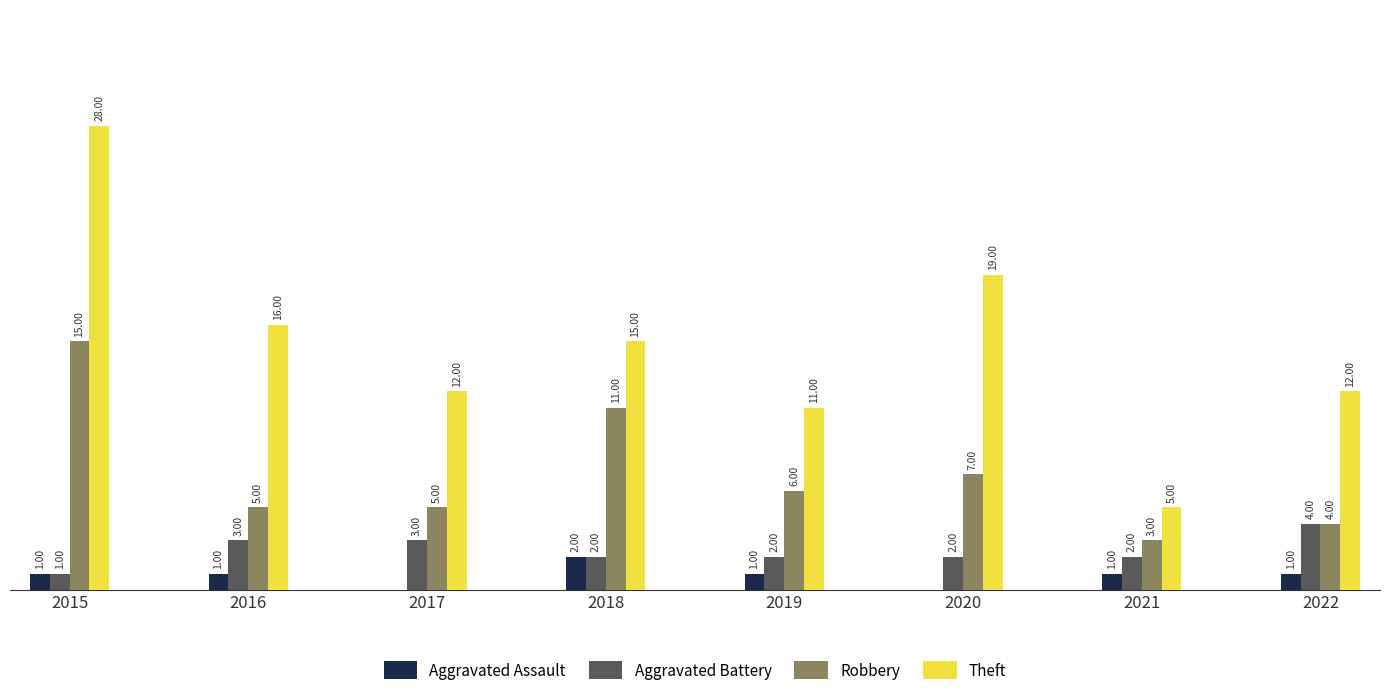

Which series changed the most between 2016 and 2021?

Theft